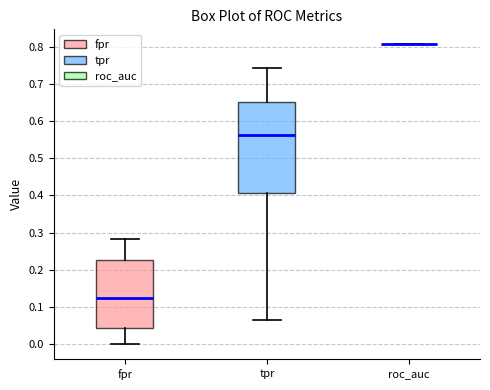

Reading left to right, read every box against the y-axis: the position of its median line, the range the box covers, and the ends of its whiskers. The values are not printed on the chart, so give them approximately, as read against the axis.

fpr: median 0.12, box 0.04 to 0.23, whiskers 0.00 to 0.28
tpr: median 0.56, box 0.41 to 0.65, whiskers 0.06 to 0.74
roc_auc: box collapsed to a line at 0.81, whiskers 0.81 to 0.81